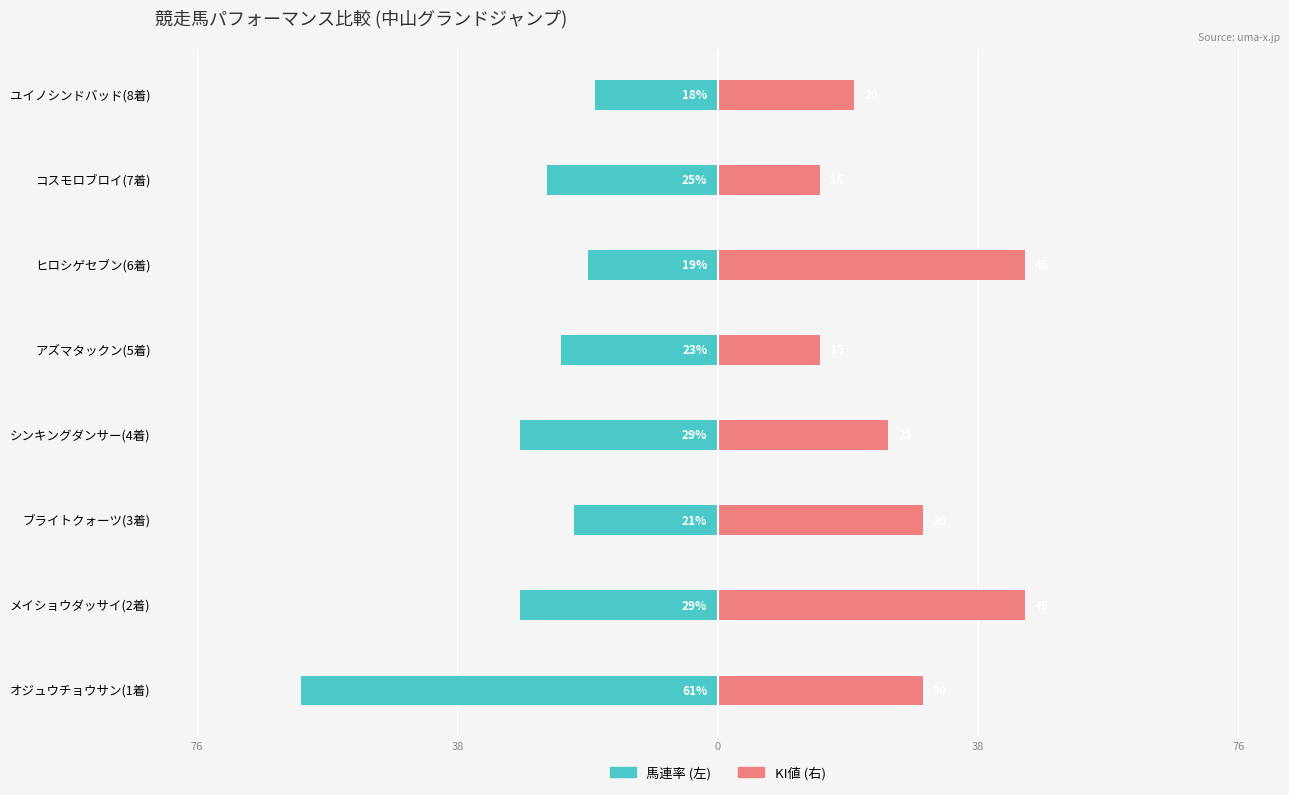

Reading right to left, transcribe all the data shown in this chart.

馬連率 (左): -18	-25	-19	-23	-29	-21	-29	-61
KI値 (右): 20	15	45	15	25	30	45	30